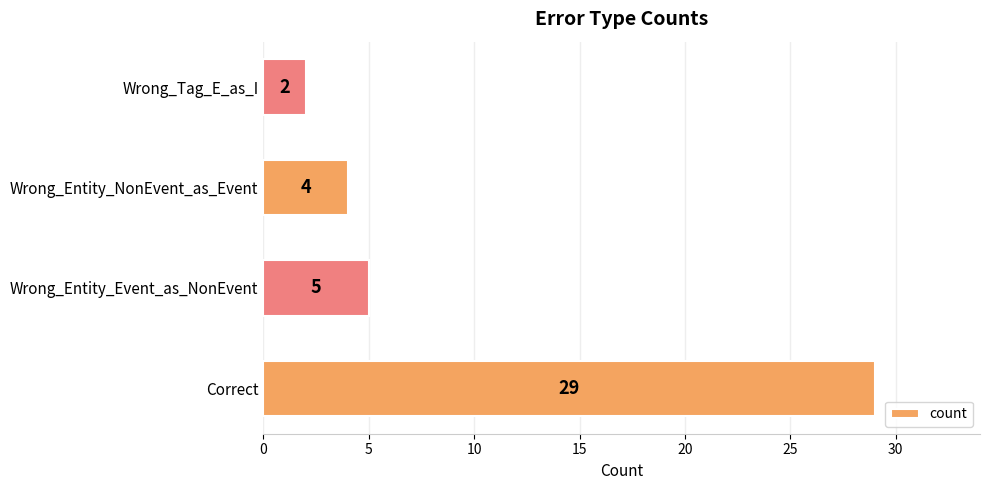

The chart shows a value of 5 at Wrong_Entity_Event_as_NonEvent. True or false?

True